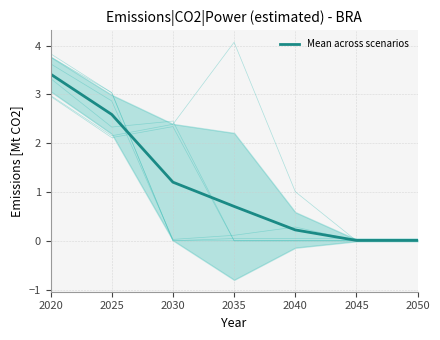

What is the sum of all values?

8.2